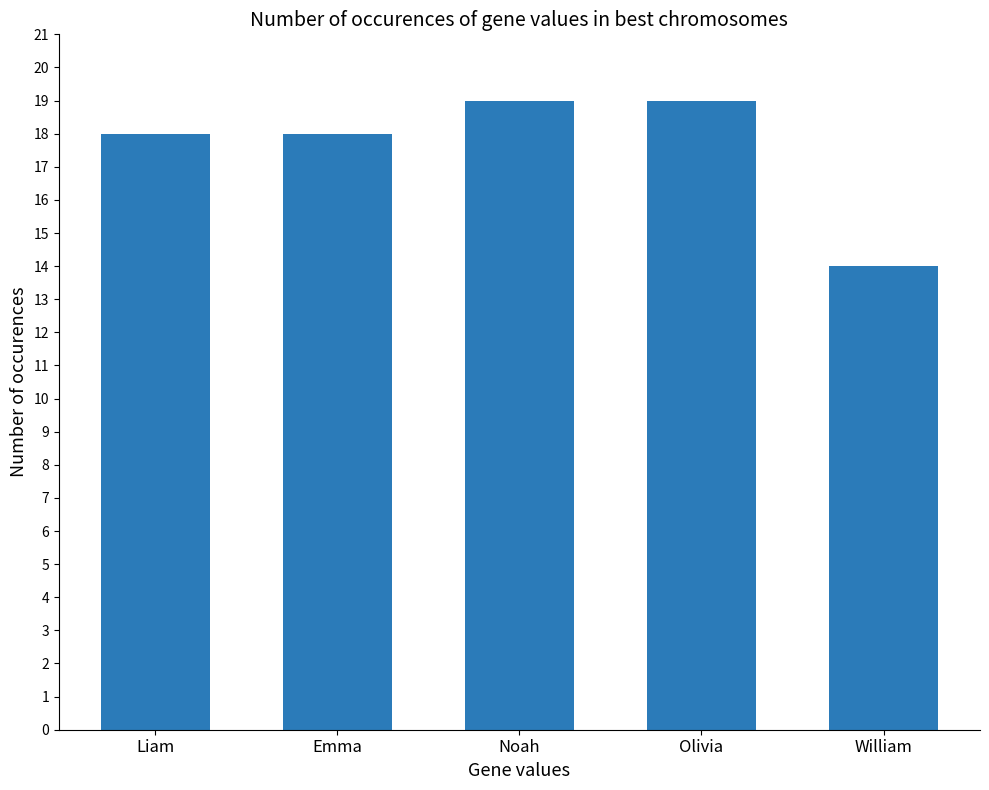

At which category does the chart reach its minimum across all series?

William